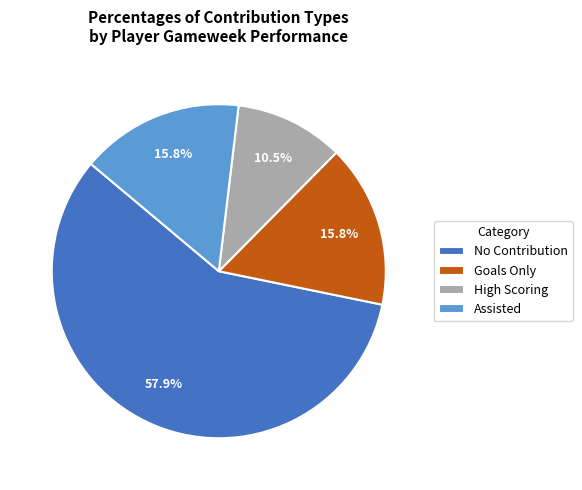

Does No Contribution represent more than half of the total?

Yes